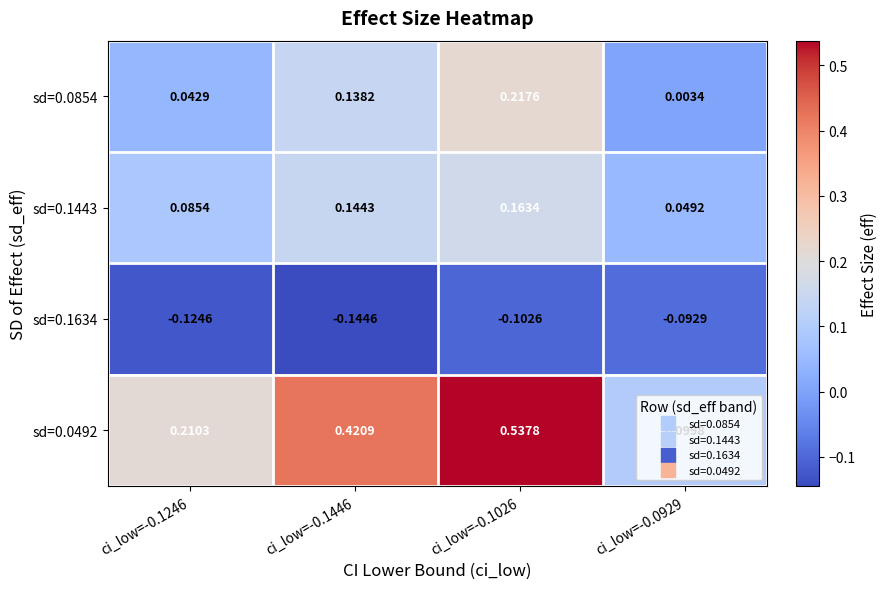

Is the value of sd=0.1443 at ci_low=-0.1446 greater than the value of sd=0.0492 at ci_low=-0.0929?

Yes